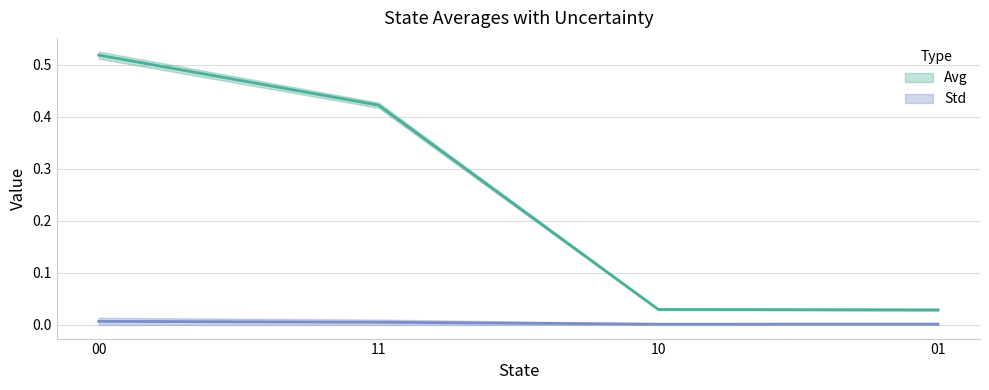

Which category has the highest value across all series?

00